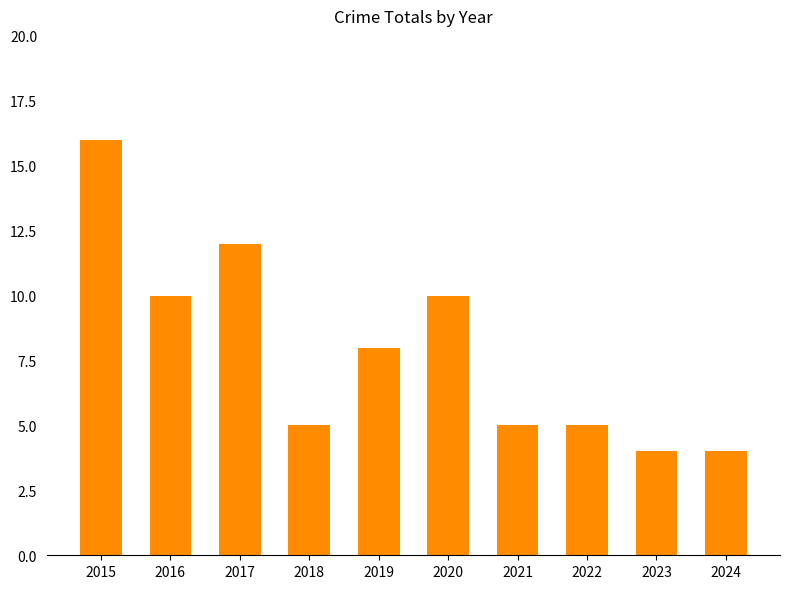

How many bars are there in total?

10